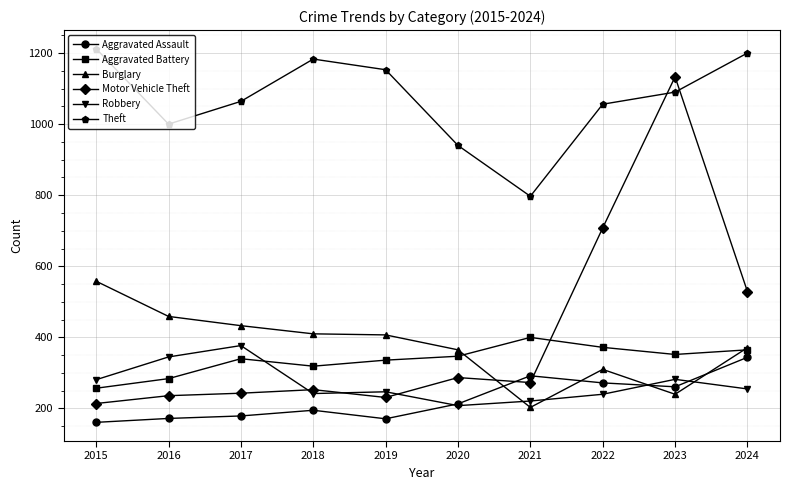

Which series has the largest range (max minus min)?

Motor Vehicle Theft